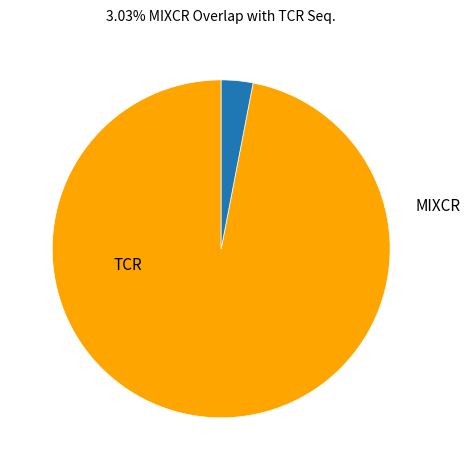

Is there any slice that represents more than half of the pie?

Yes